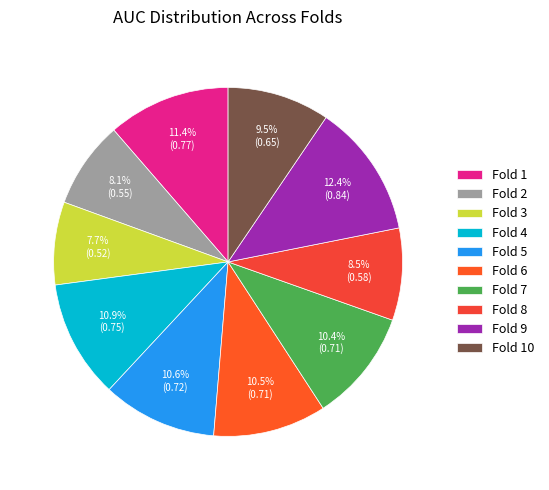

To the nearest percent, what is the difference between the Fold 9 and Fold 7 slice percentages?

2%